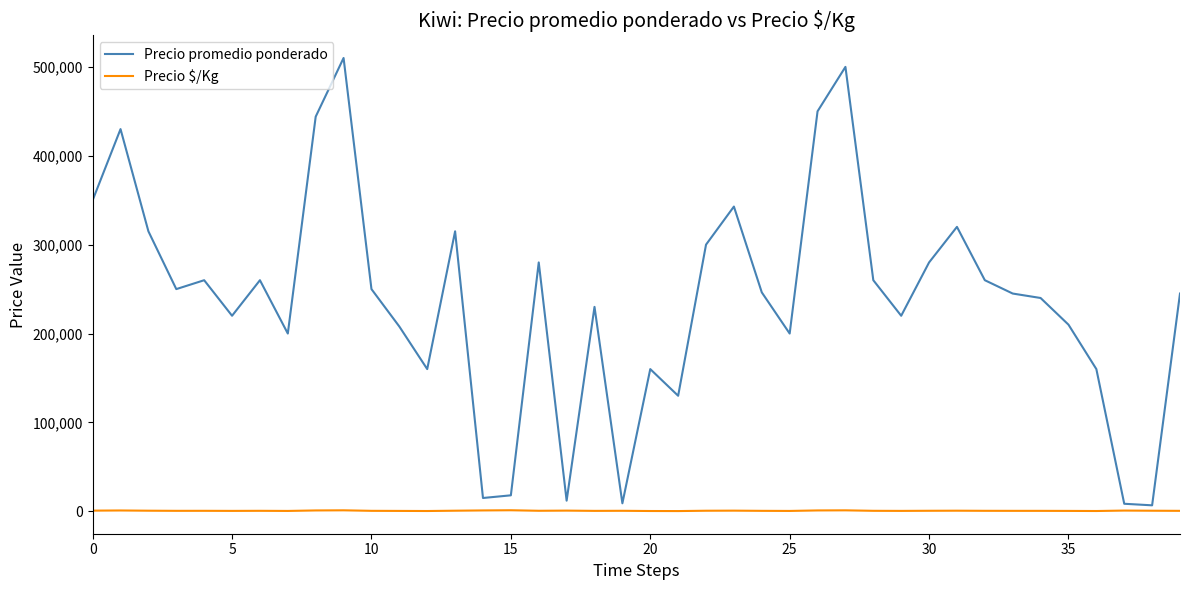

What is the difference between the maximum and minimum values in the Precio promedio ponderado series?

503250